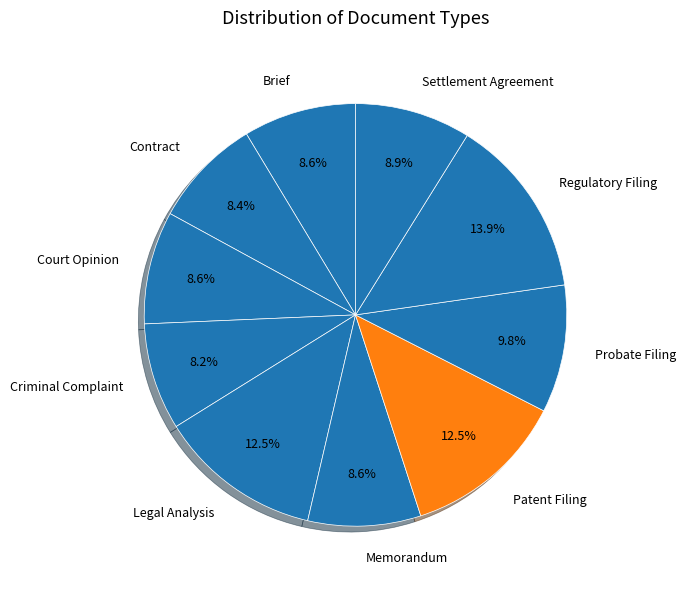

What percentage is the Settlement Agreement slice, to the nearest percent?

9%